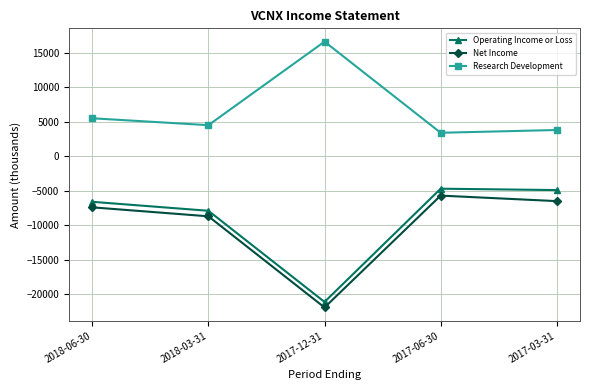

In Net Income, how many points are higher than both neighbors (excluding endpoints)?

1